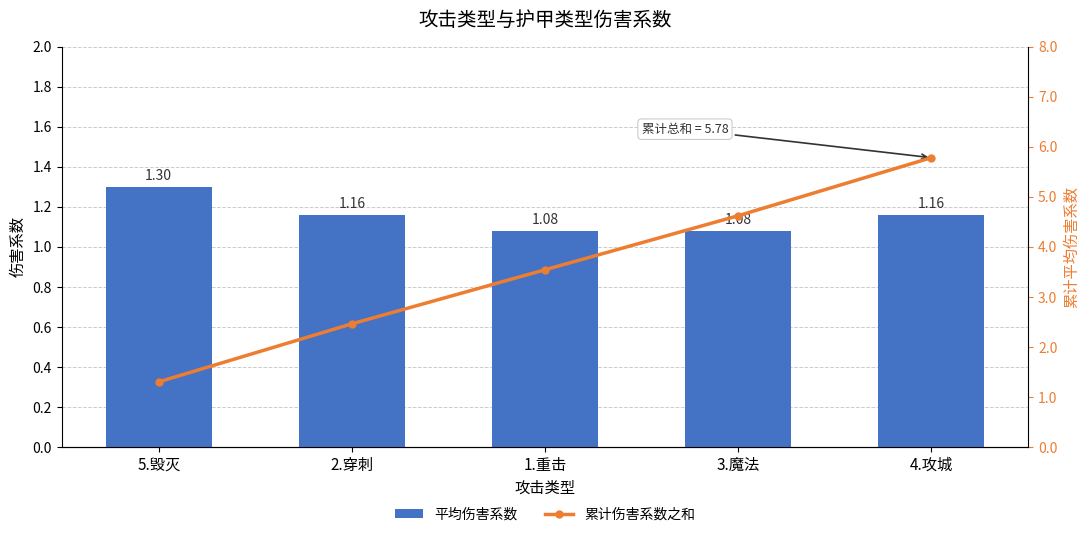

Rank the series by their maximum value, from lowest to highest.

平均伤害系数, 累计伤害系数之和